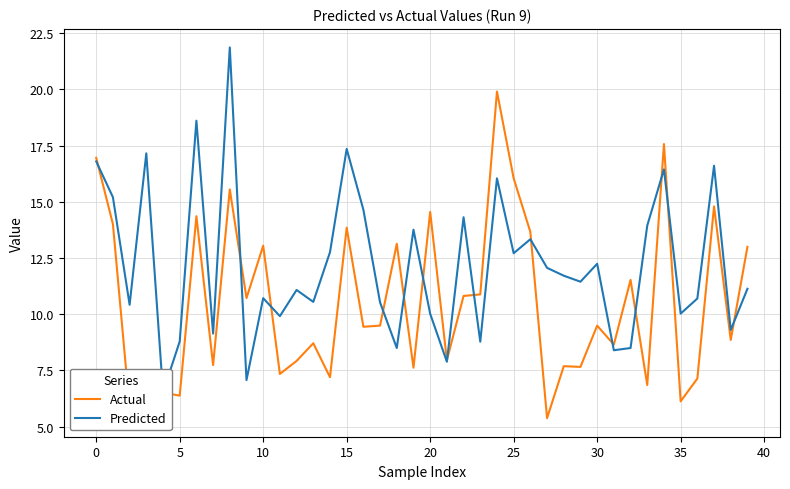

What is the difference between the maximum and minimum values in the Actual series?

14.5